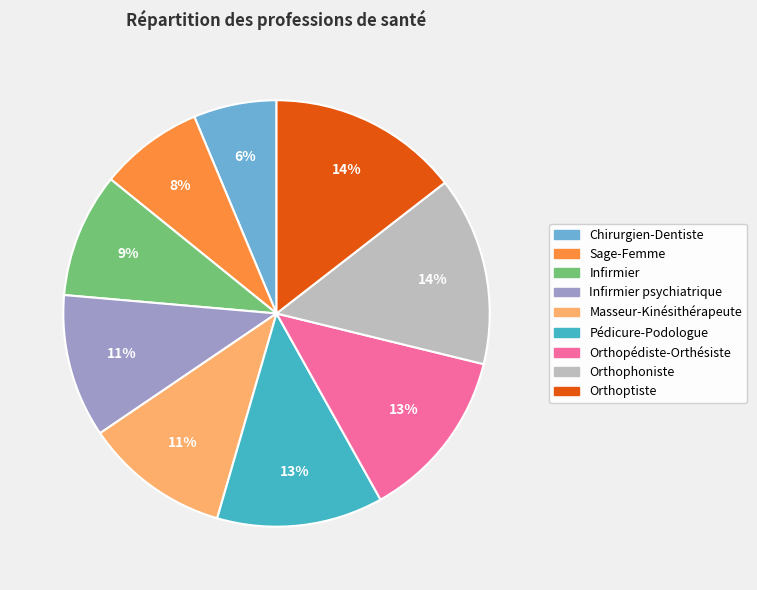

Which slice is the smallest?

Chirurgien-Dentiste